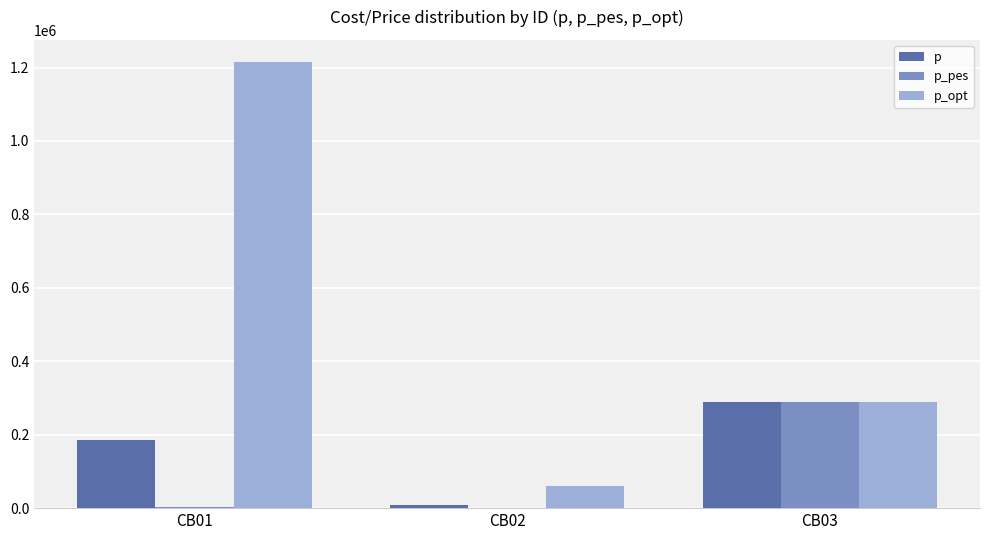

What are all the series names shown in the legend?

p, p_pes, p_opt